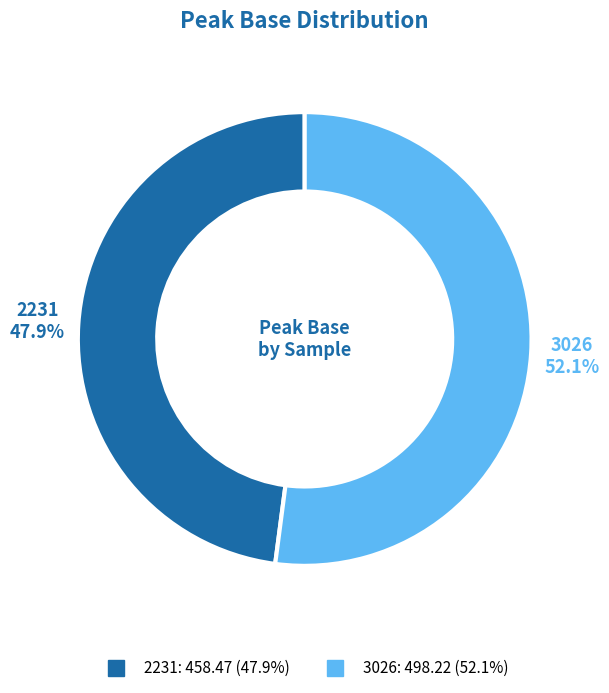

To the nearest percent, what is the combined percentage of 2231 and 3026?

100%